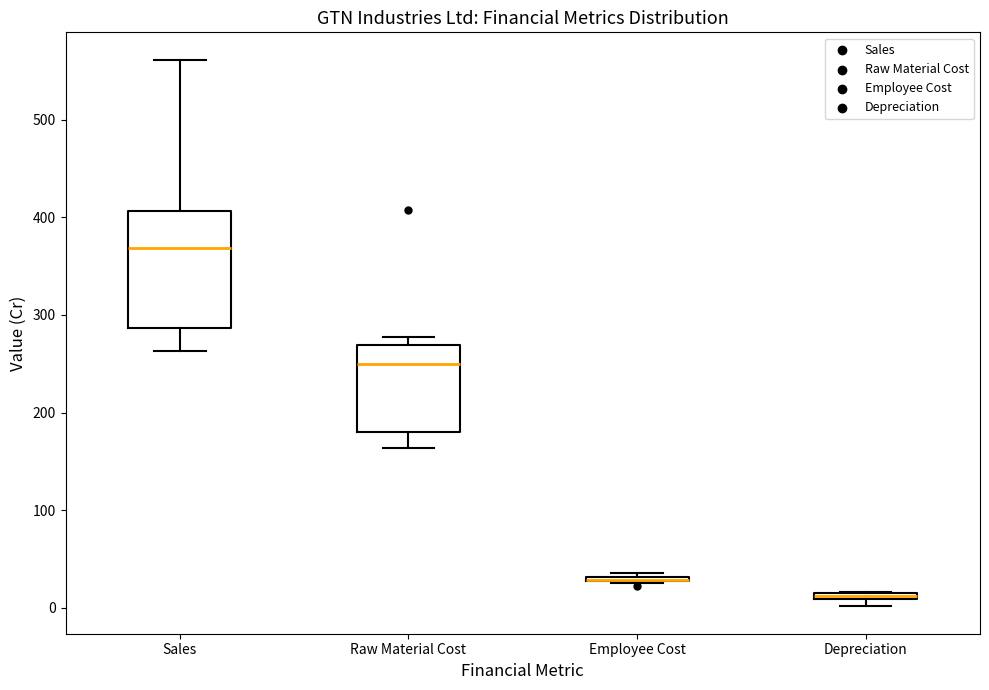

Where is the upper edge of the box for Sales on the y-axis? The values are not printed on the chart, so give them approximately, as read against the axis.

410